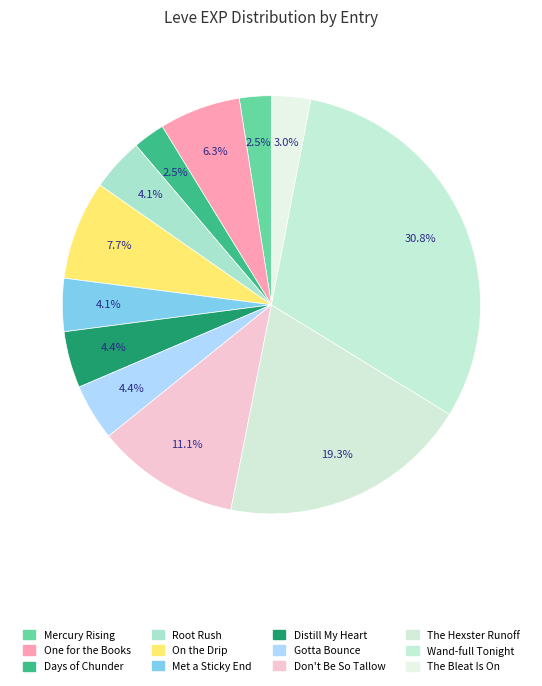

Count the number of slices in the pie.

12